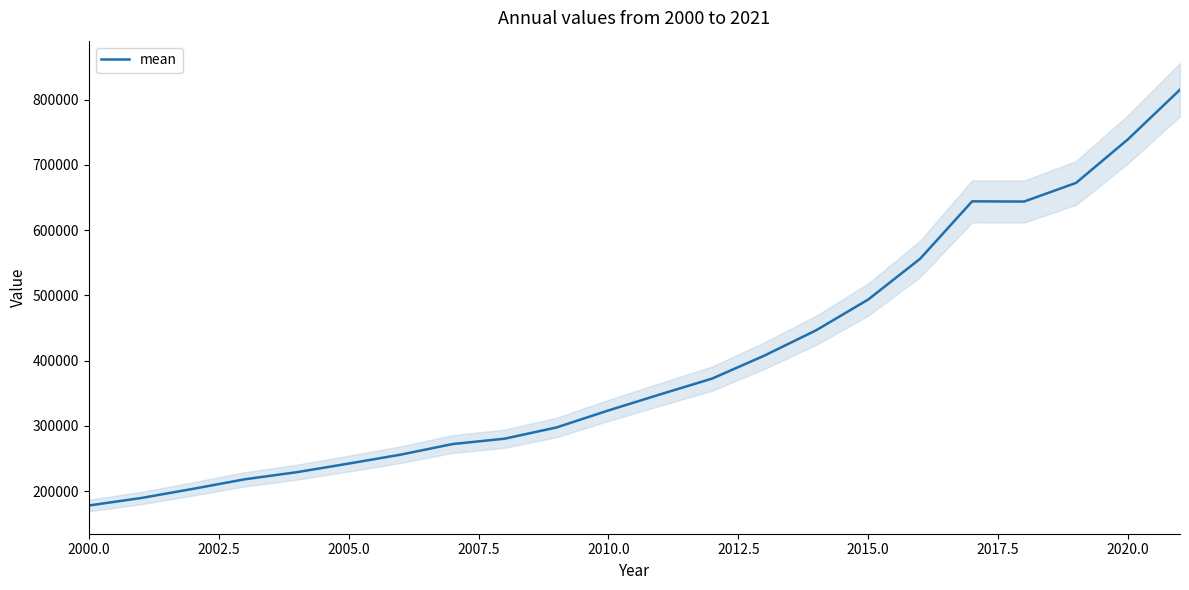

What is the minimum value shown in the chart?

177865